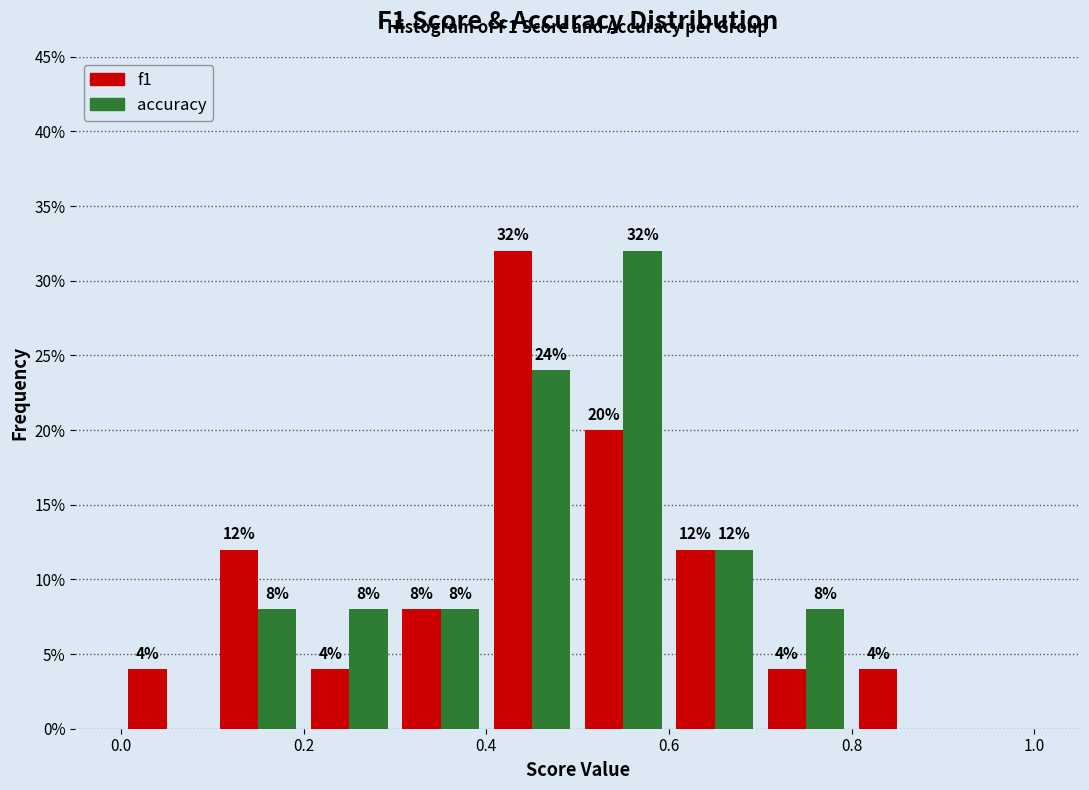

In the f1 series, which range on the x-axis has the tallest bar?

0.4 to 0.5